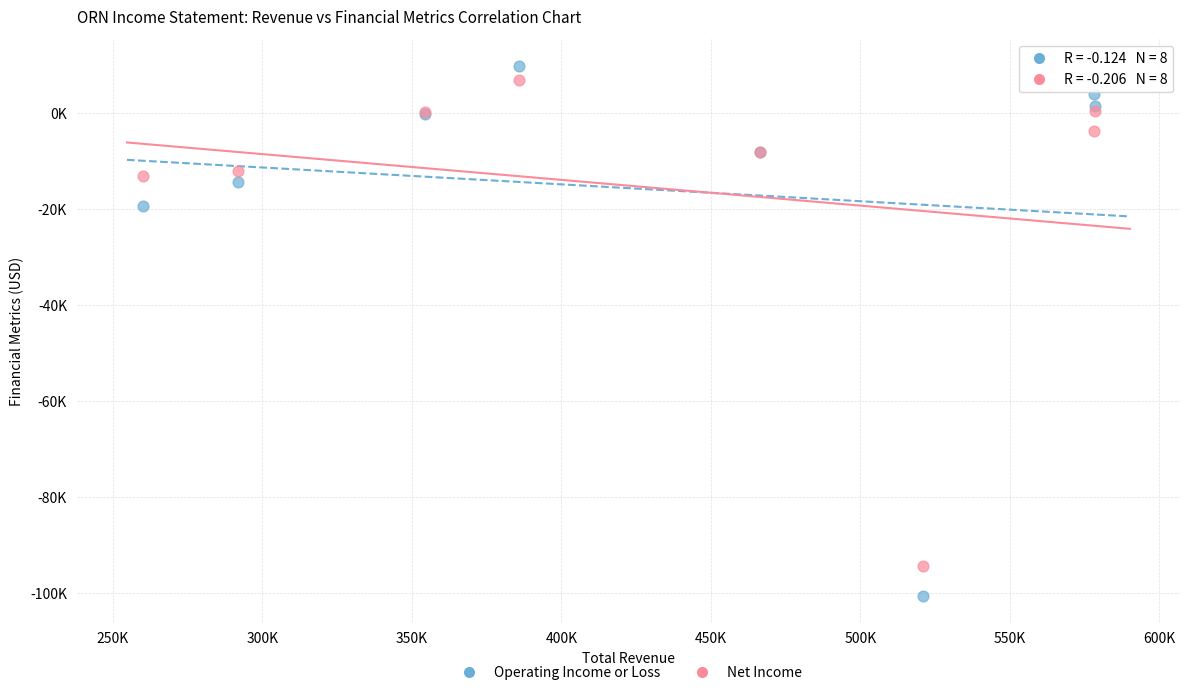

What are all the series names shown in the legend?

Operating Income or Loss, Net Income